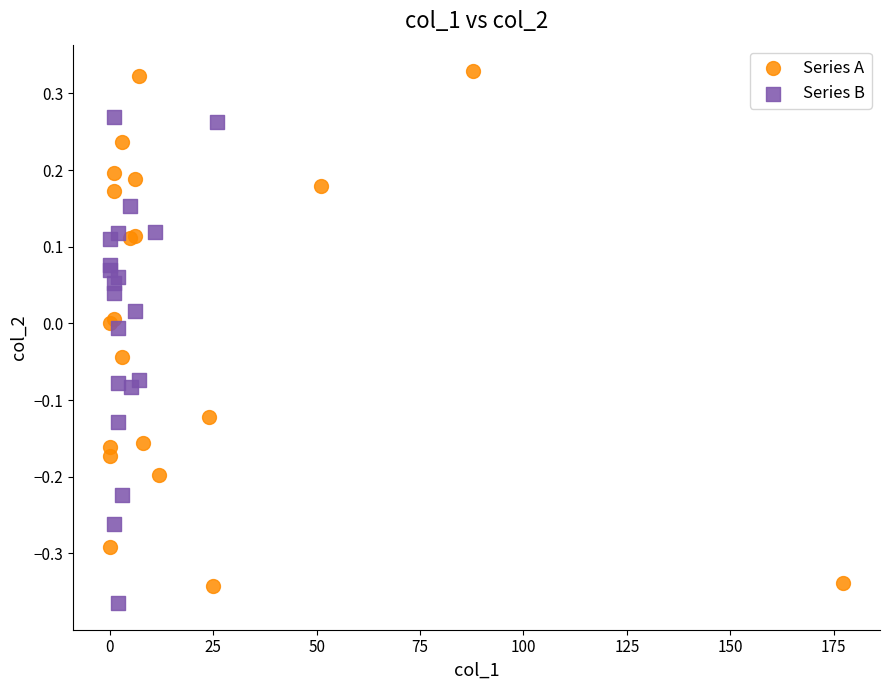

Which series contains the highest Y value?

Series A